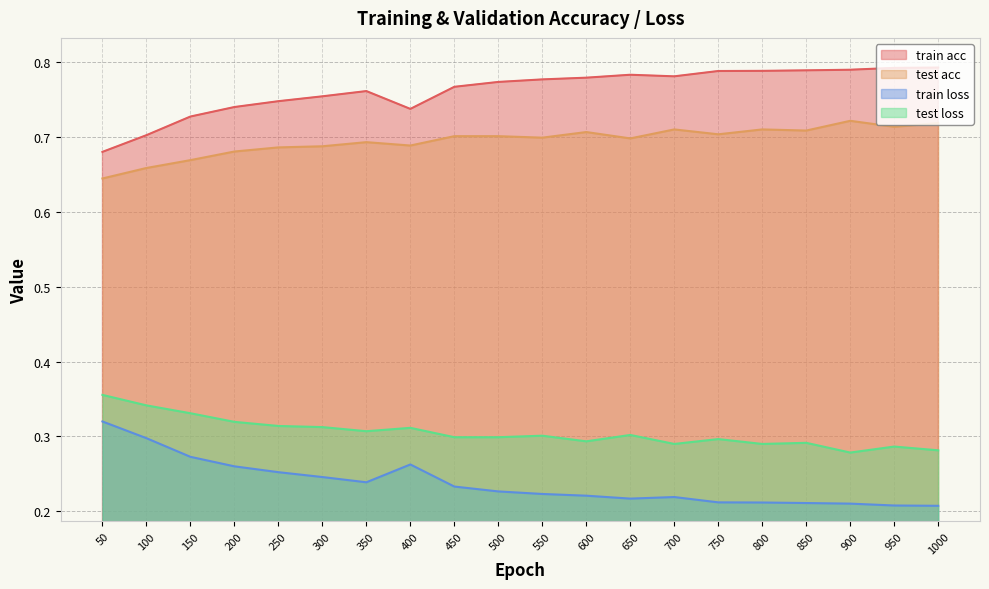

At which label is train loss closest to 0?

1000